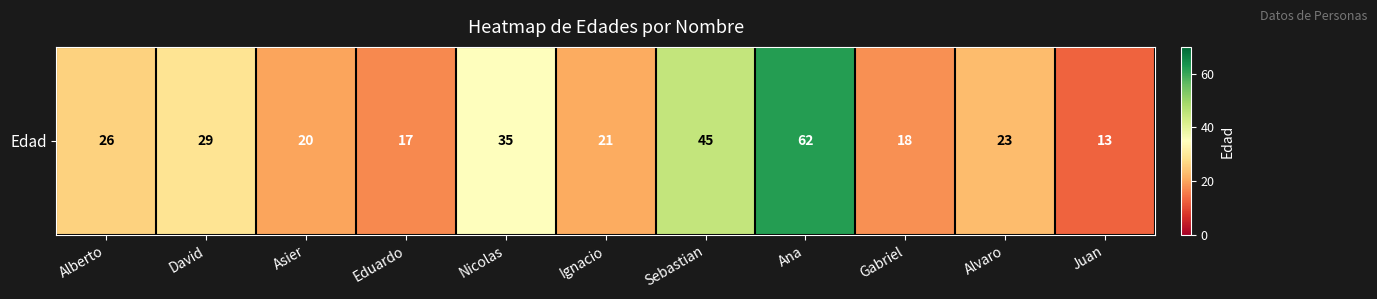

How many distinct data groups are displayed?

1